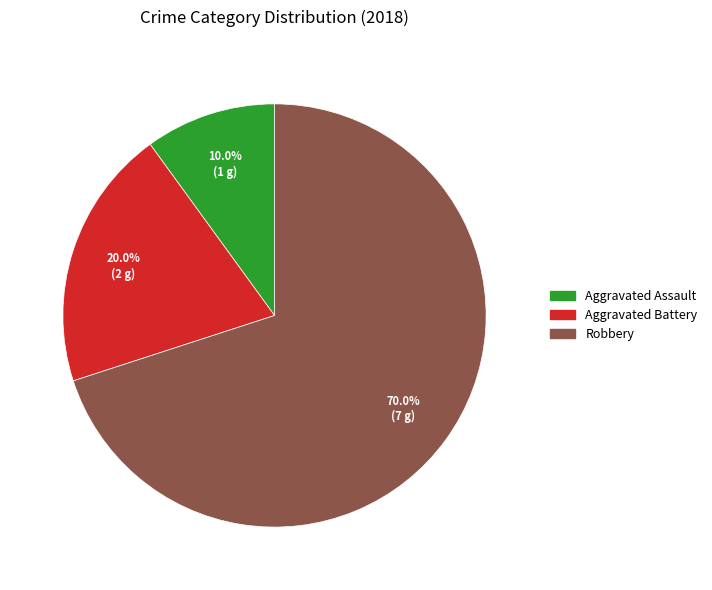

Is there any slice that represents more than half of the pie?

Yes